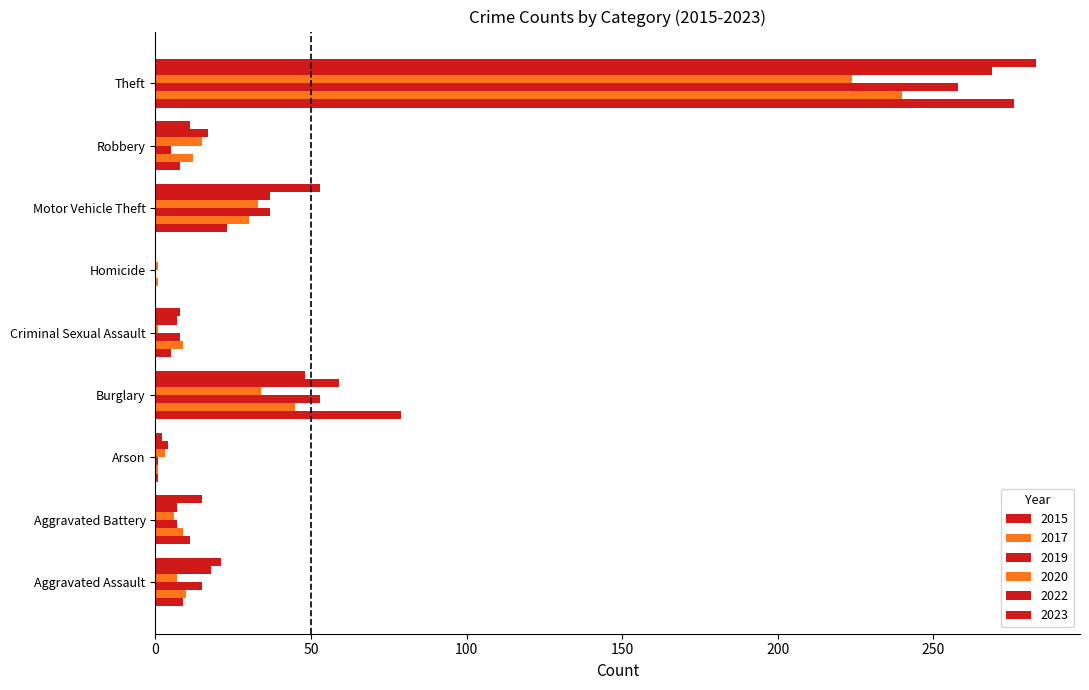

True or false: 2023 has a value of 20 at Aggravated Battery.

False